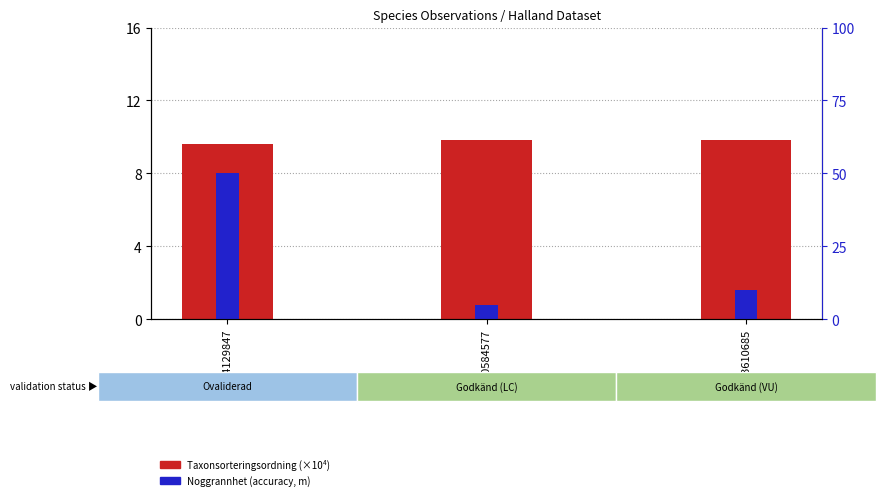

How many data points in Noggrannhet are above 10?

1